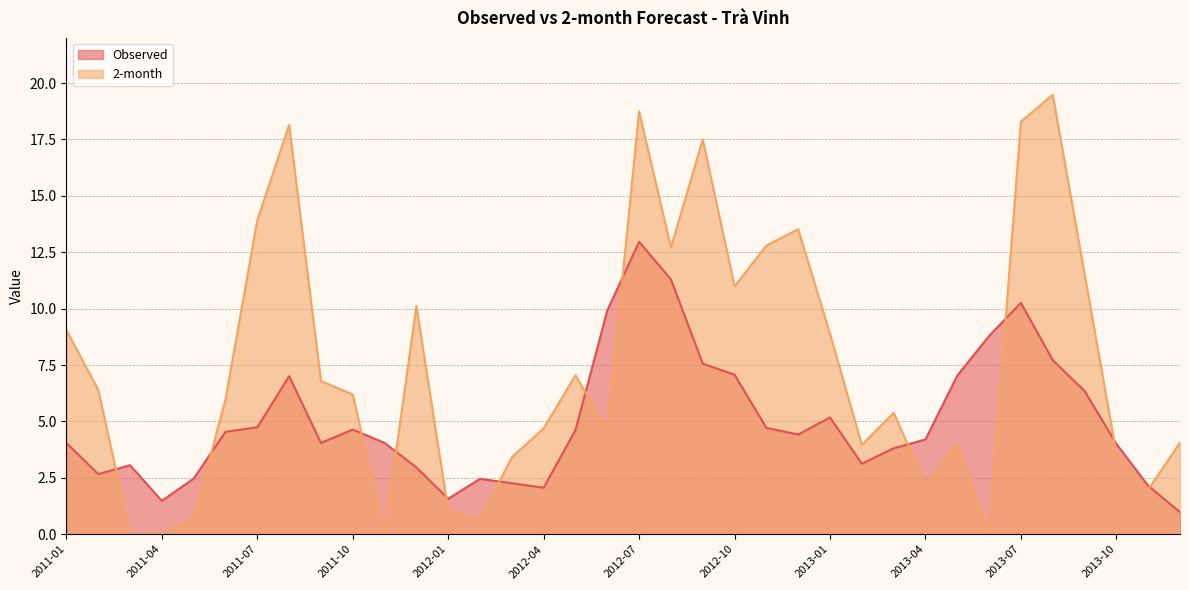

True or false: Observed has a value of 3.8 at 2013-03.

True